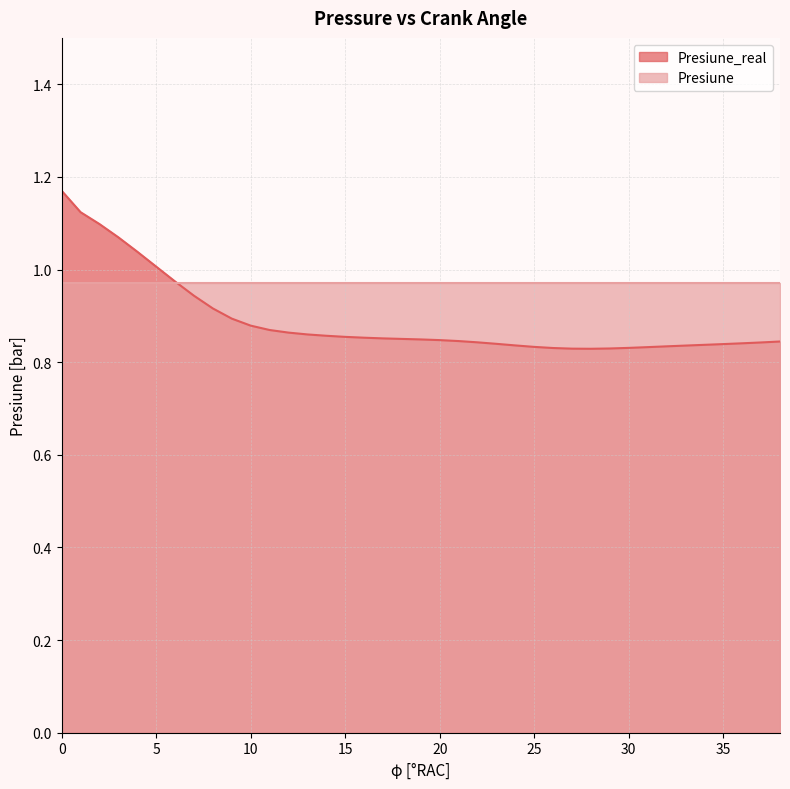

Does the chart have visible grid lines?

Yes